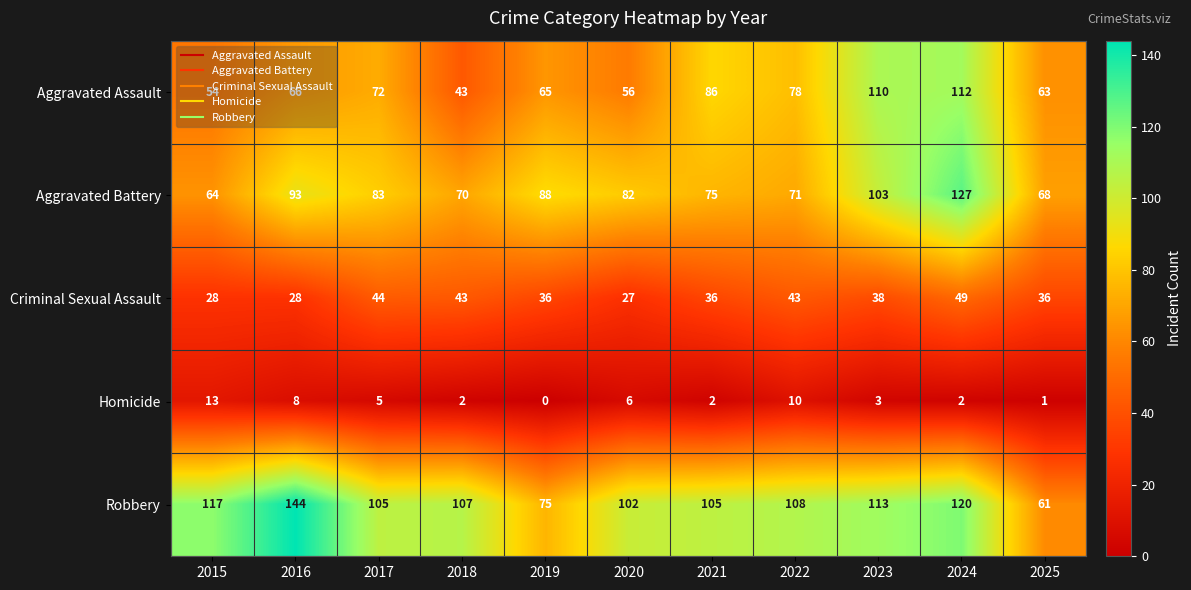

Which series has the widest spread of values?

Robbery